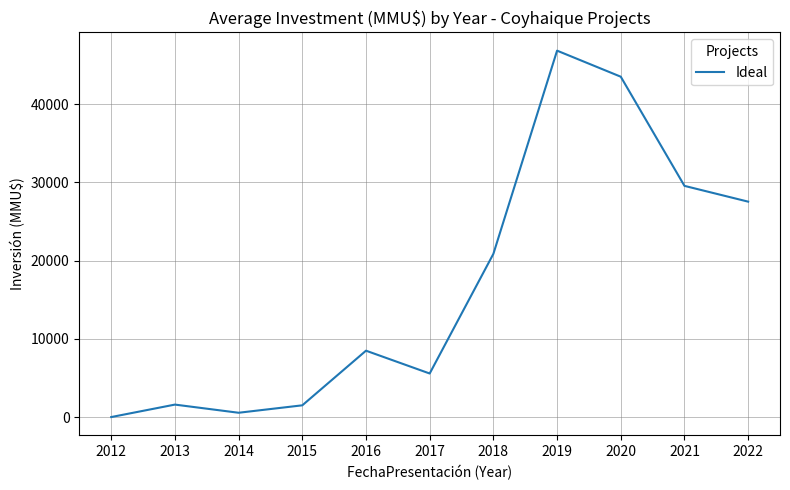

The chart shows a value of 27531 at 2022. True or false?

True